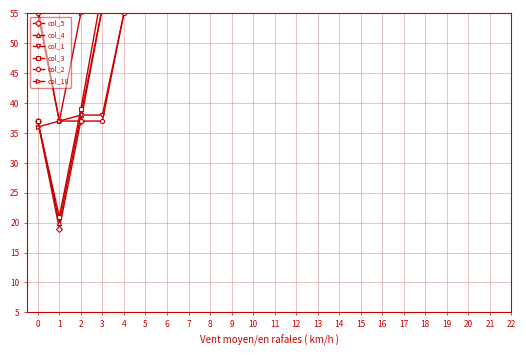

True or false: col_18 has a value of 77 at 10.

False